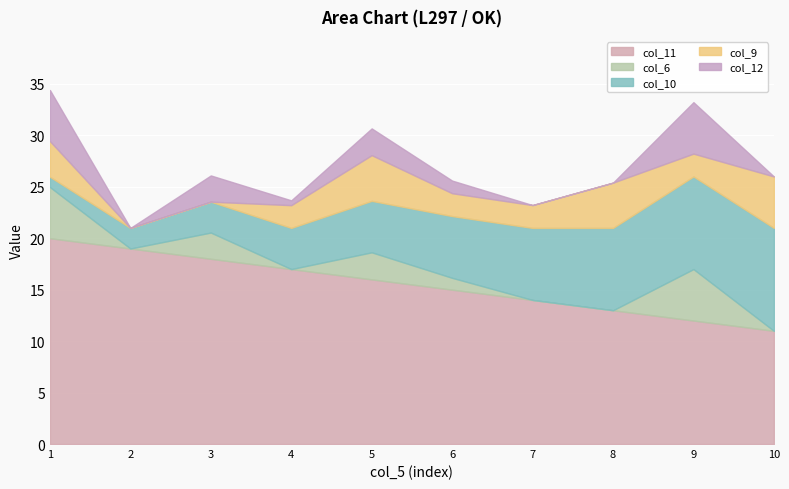

What is the difference between the highest and lowest values at 9?

9.8